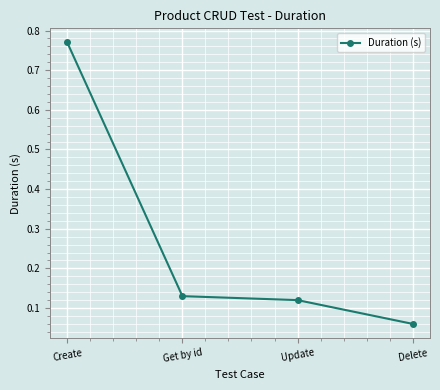

What is the average value?

0.3